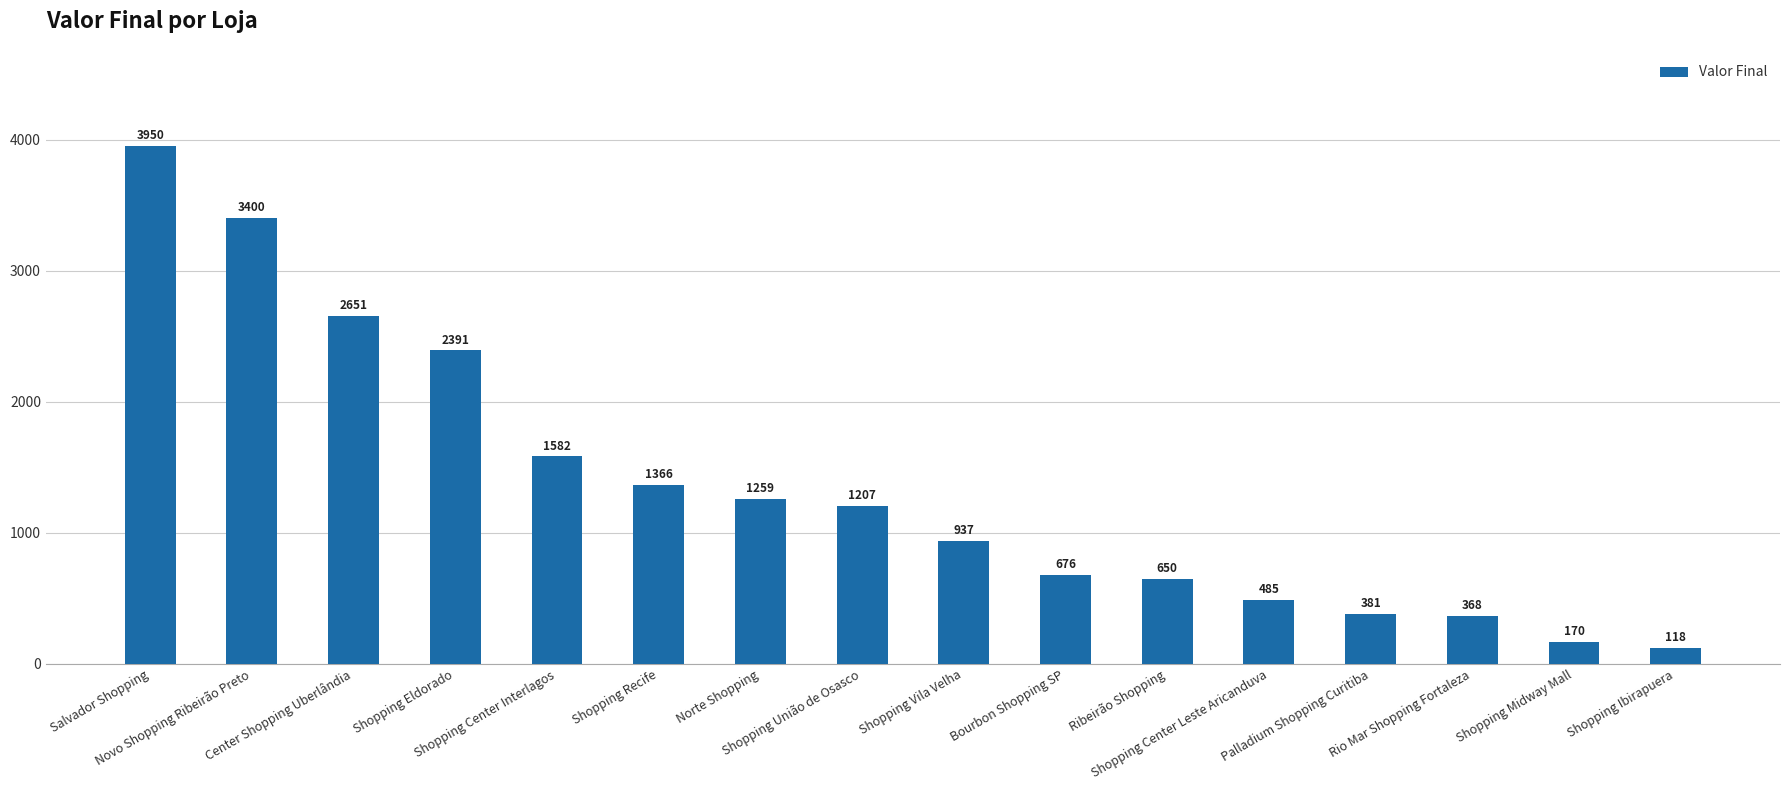

What is the ratio of the value at Shopping Center Leste Aricanduva to the value at Novo Shopping Ribeirão Preto?

0.1